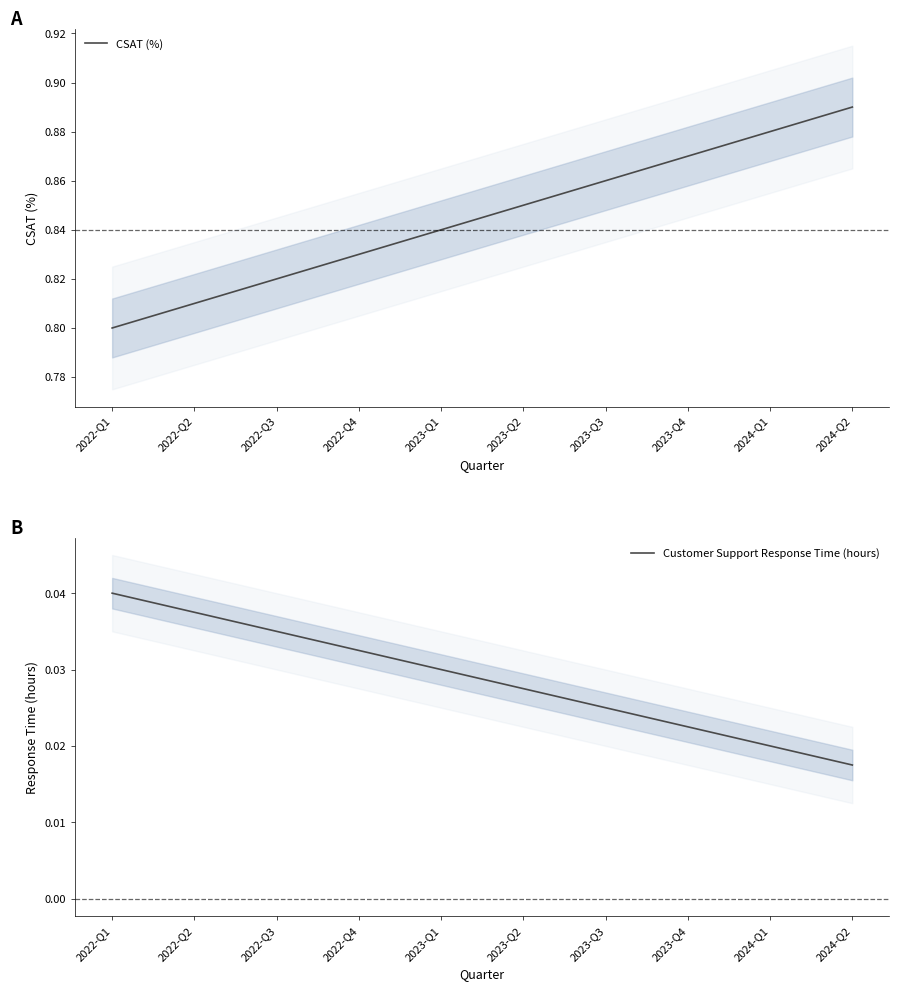

Which series has the largest total across all categories?

CSAT (%)